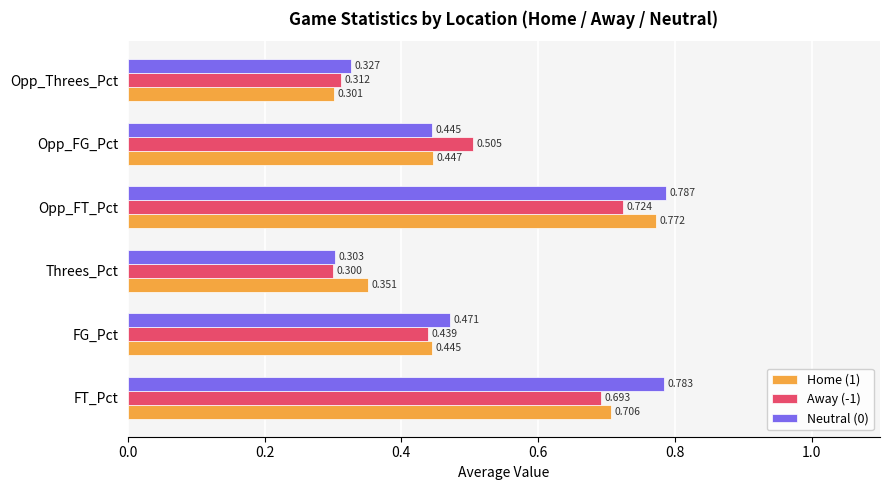

Rank the series by their maximum value, from highest to lowest.

Neutral (0), Home (1), Away (-1)